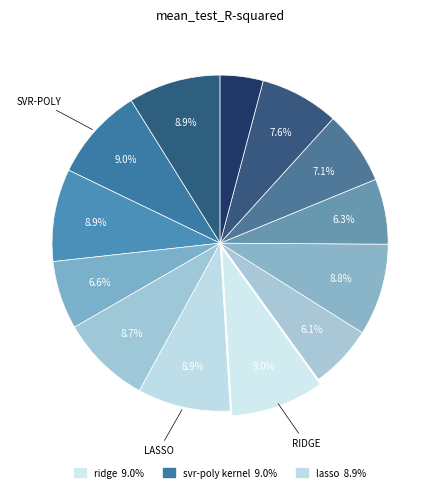

Count the number of slices in the pie.

13